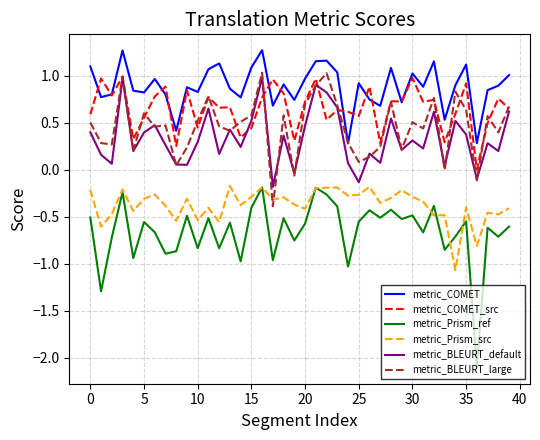

What is the greatest value displayed?

1.3